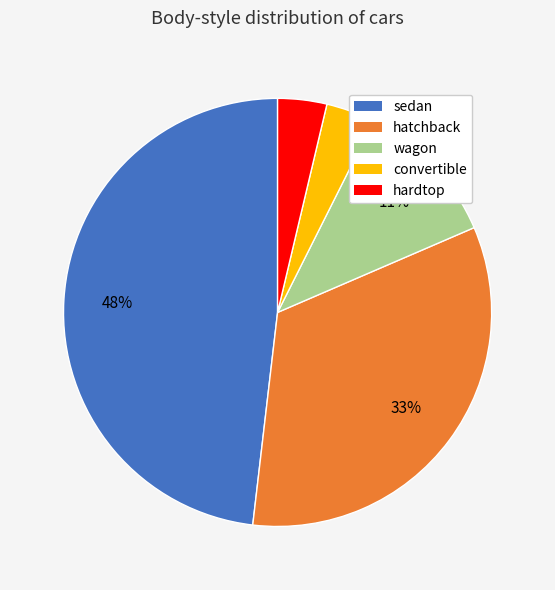

To the nearest percent, what is the average slice percentage?

20%